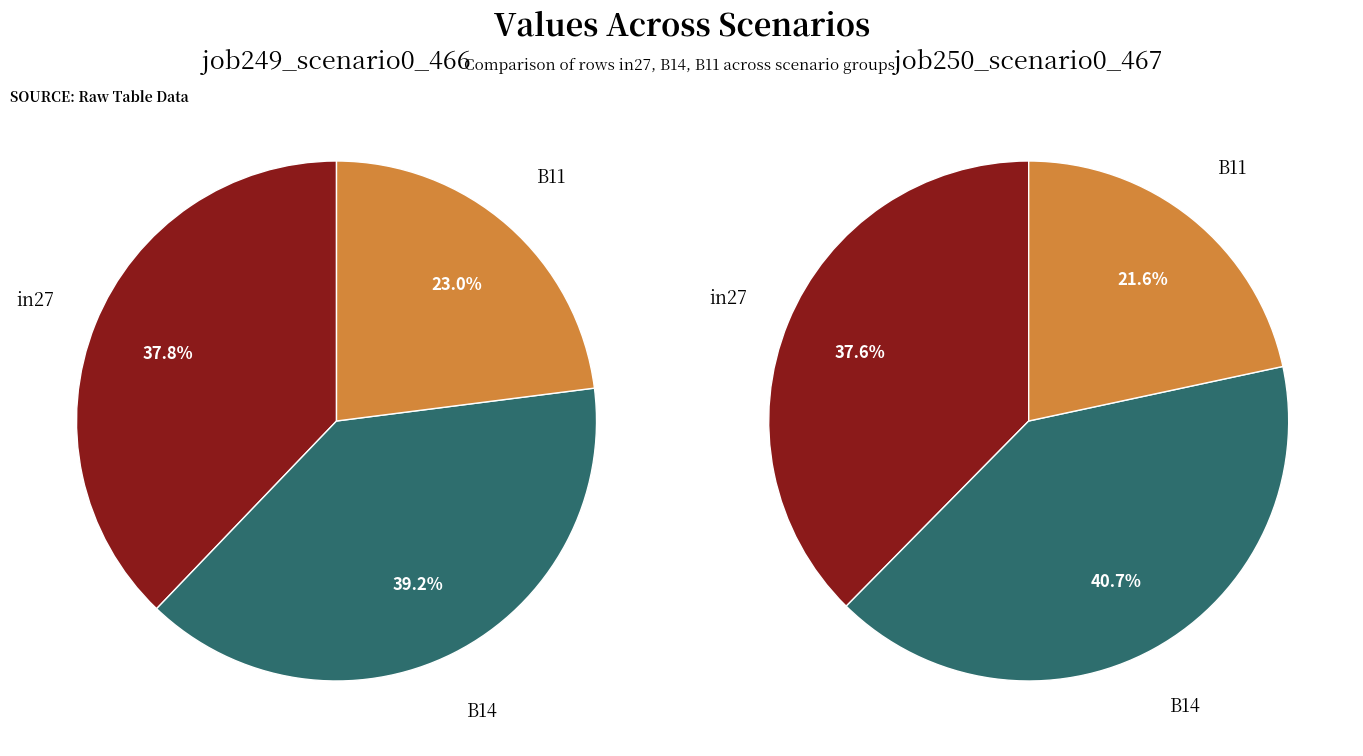

How many slices are in this pie chart?

3